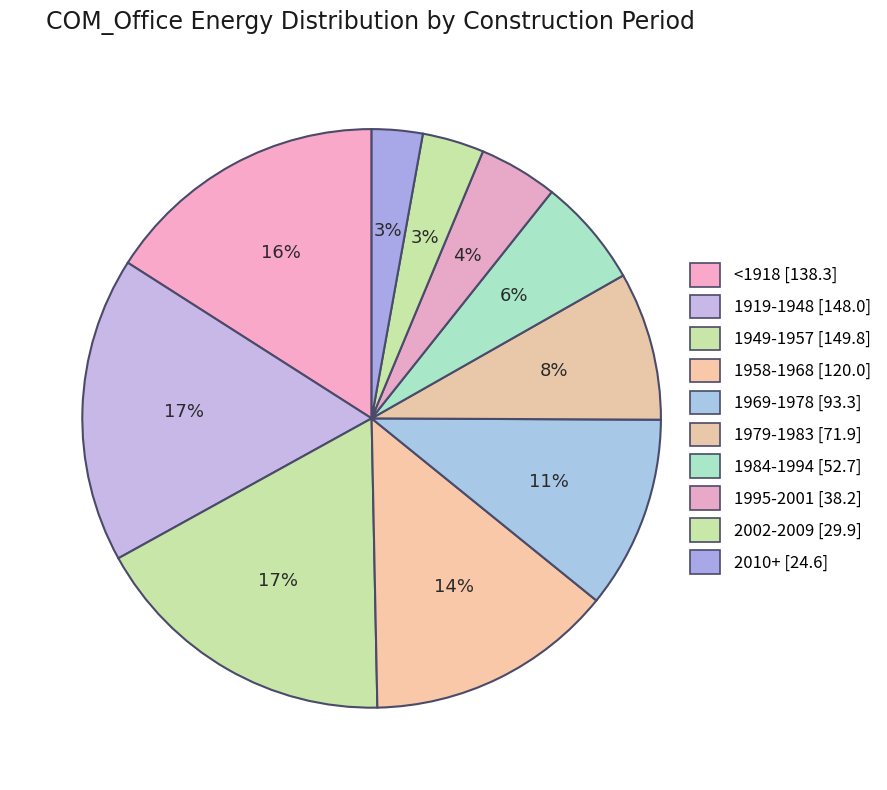

How many segments does this pie chart have?

10